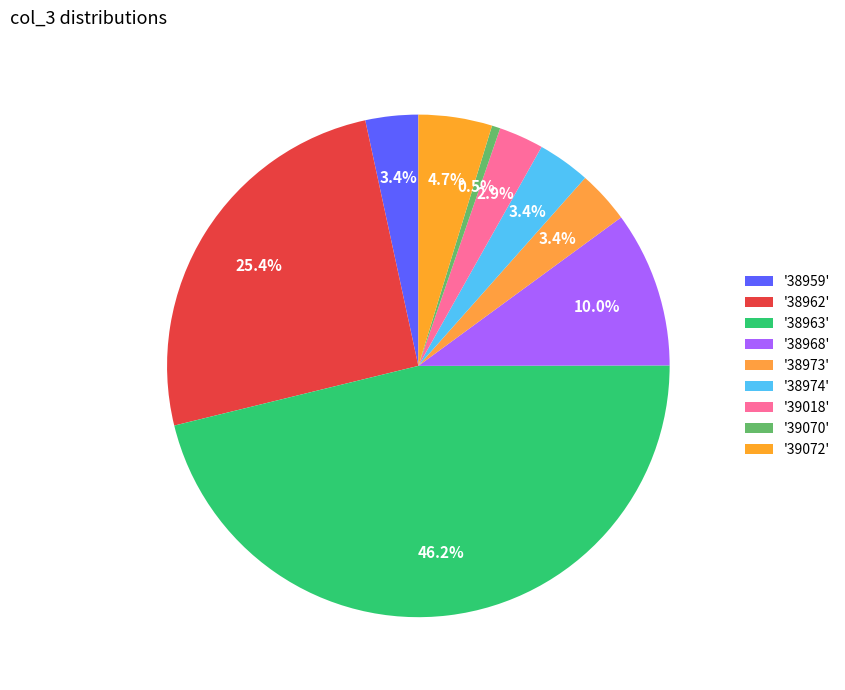

Is there a majority slice in this chart?

No